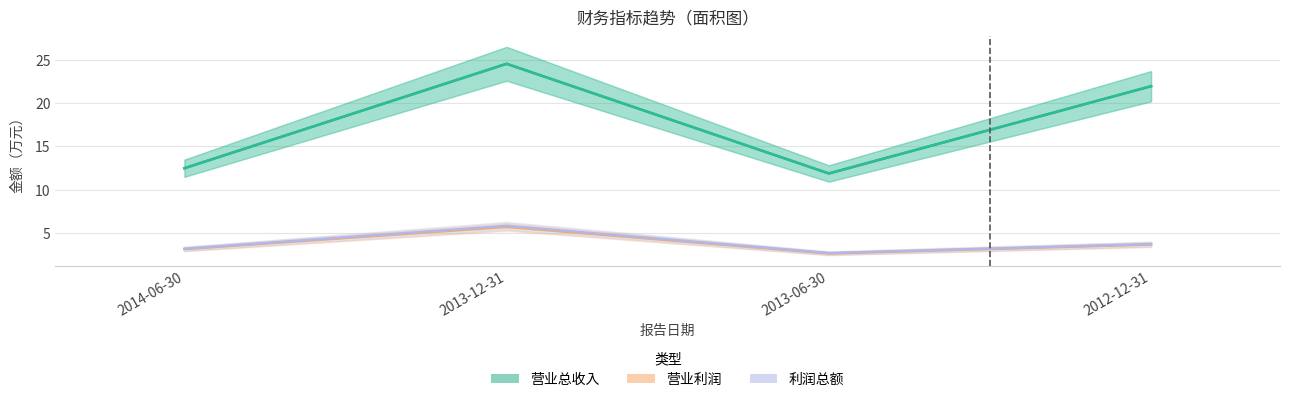

Where does the 利润总额 series first go above 3?

2014-06-30